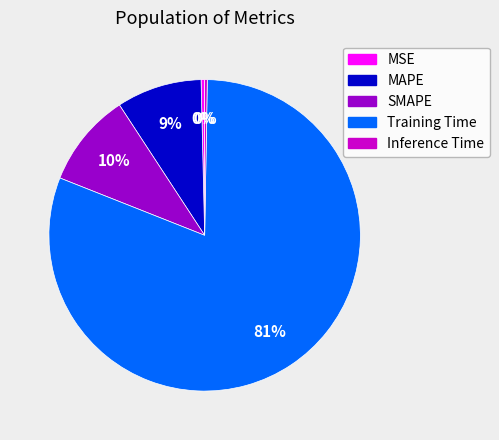

Which category has the biggest portion of the pie?

Training Time